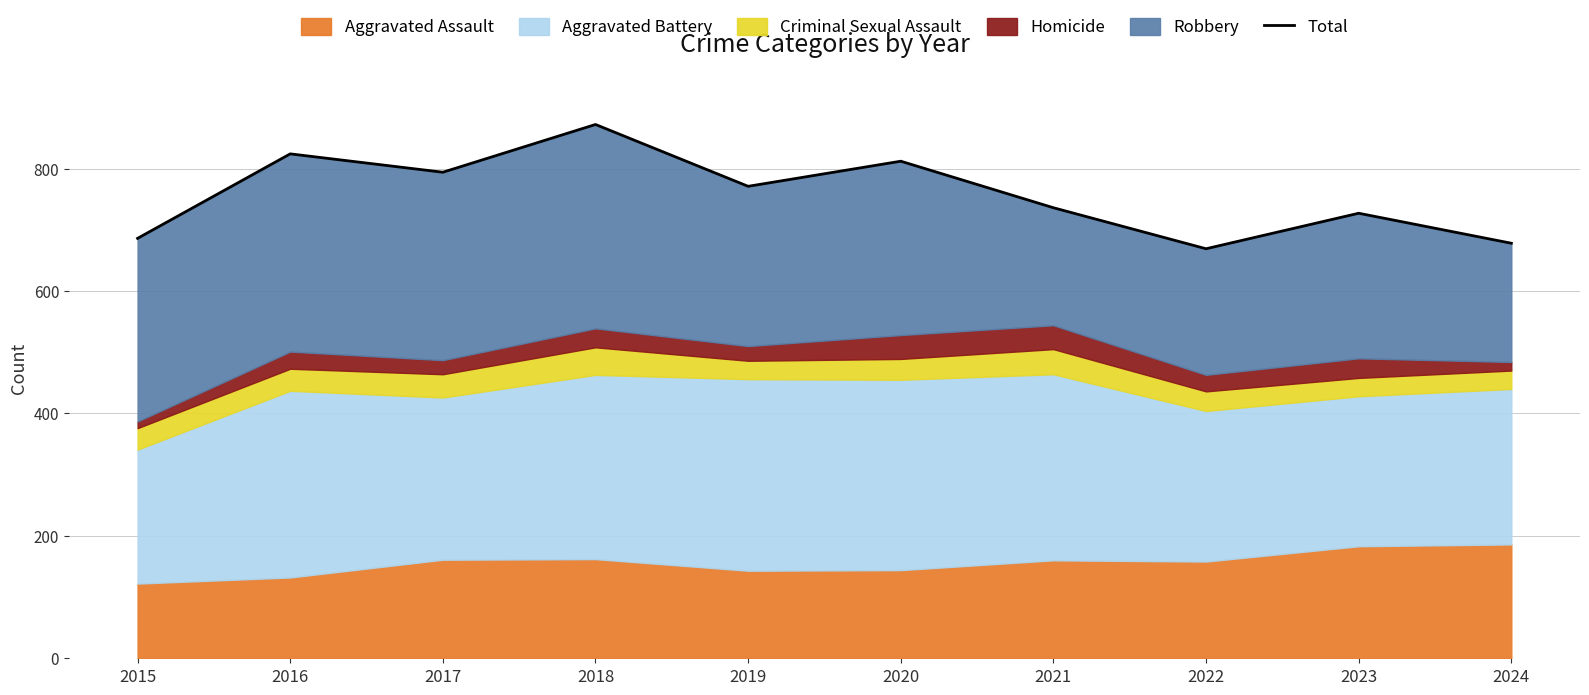

List the labels in order of value, largest first.

2018, 2016, 2020, 2017, 2019, 2021, 2023, 2015, 2024, 2022